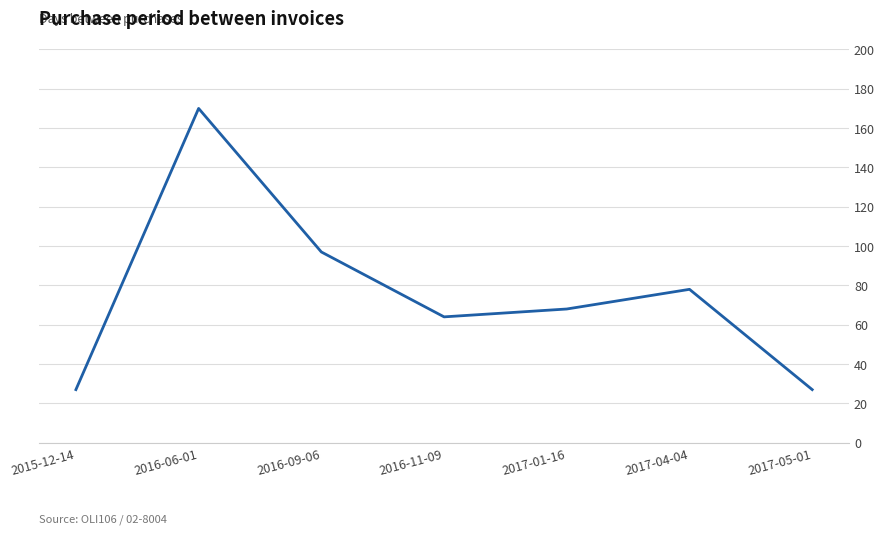

At which label is the value closest to 98?

2016-09-06